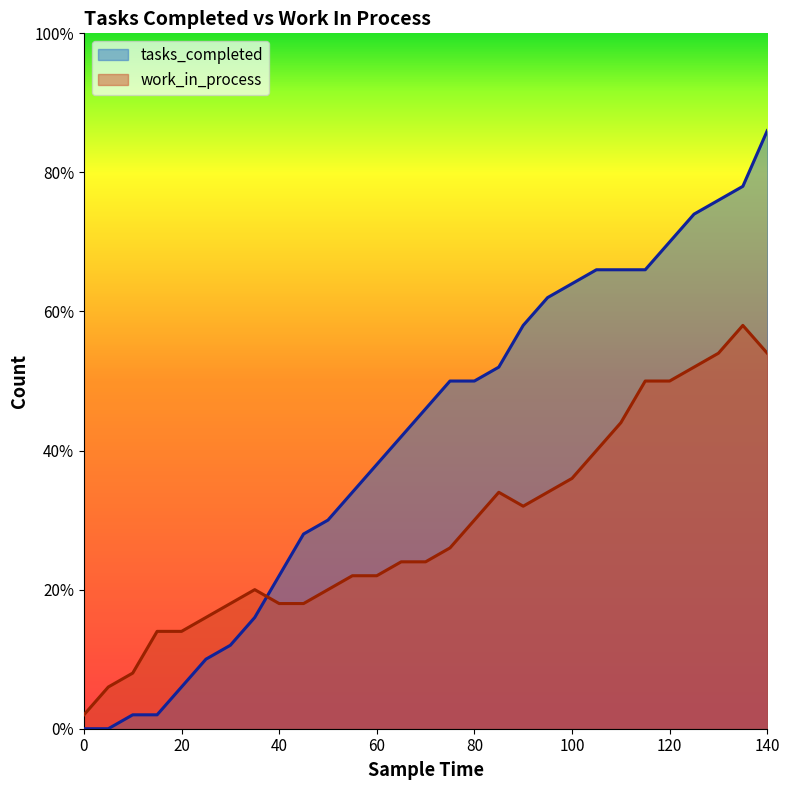

Which series has the largest total across all categories?

tasks_completed